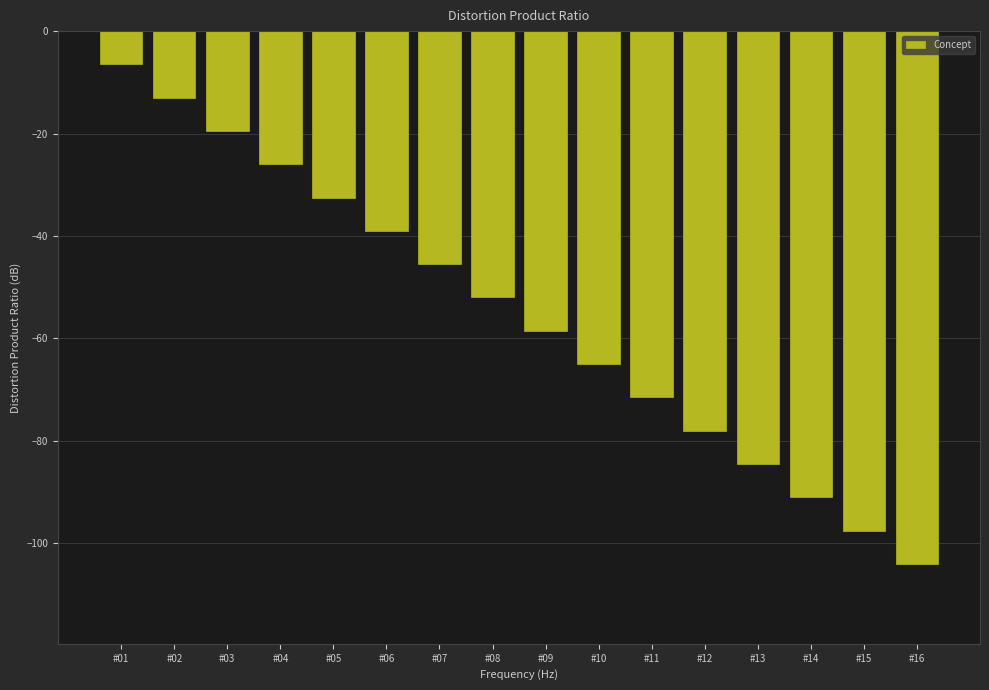

The chart shows a value of -71.5 at #11. True or false?

True